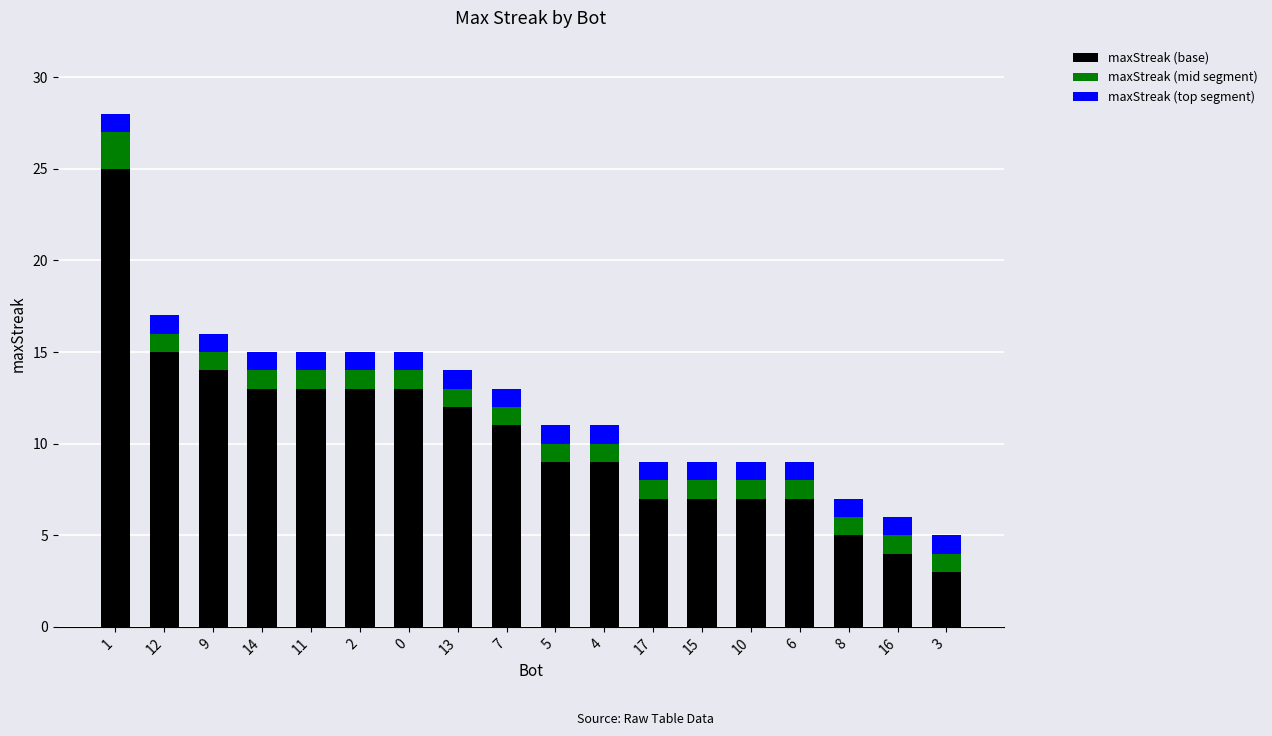

Where does the maxStreak (base) series first go above 11?

1